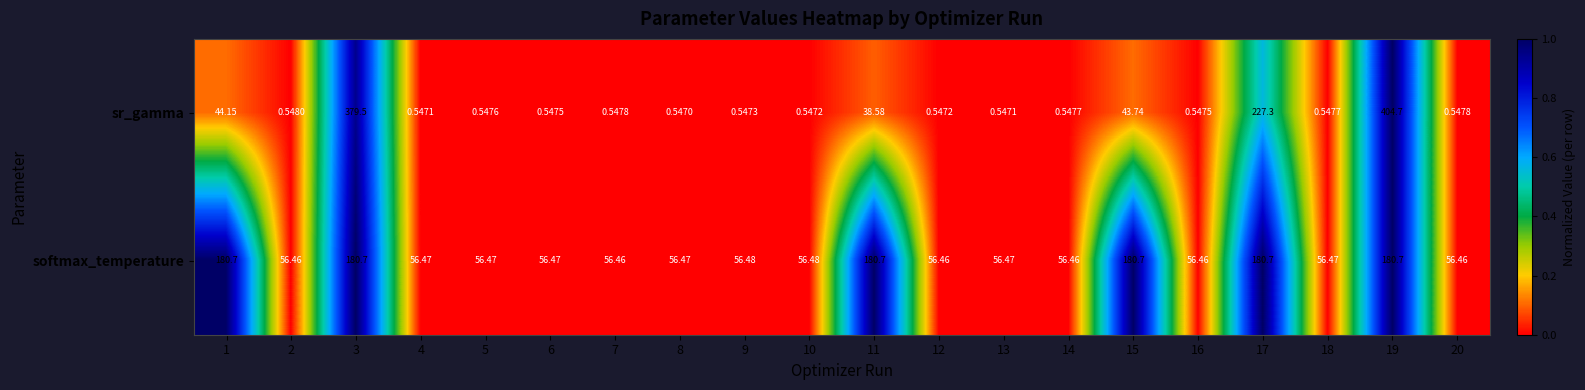

What is the greatest value displayed?

404.7